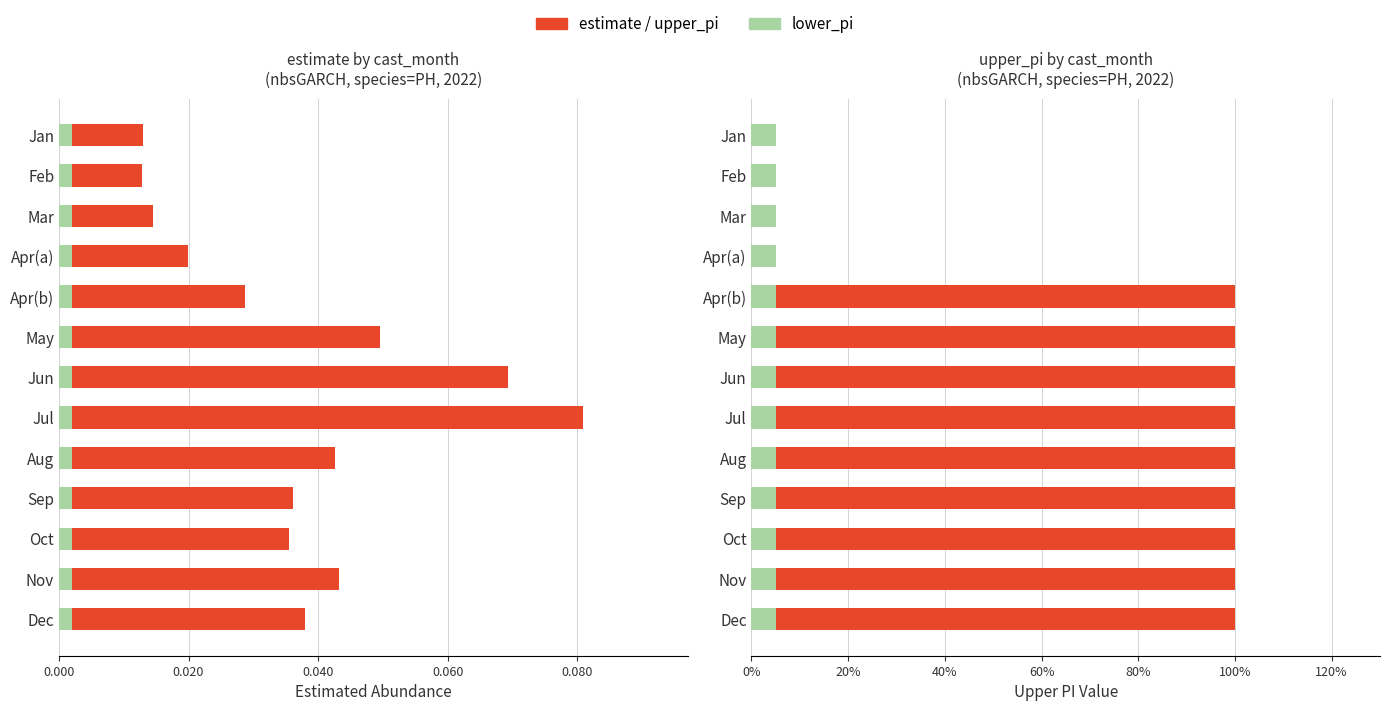

How many values in the upper_pi series are below 1?

4